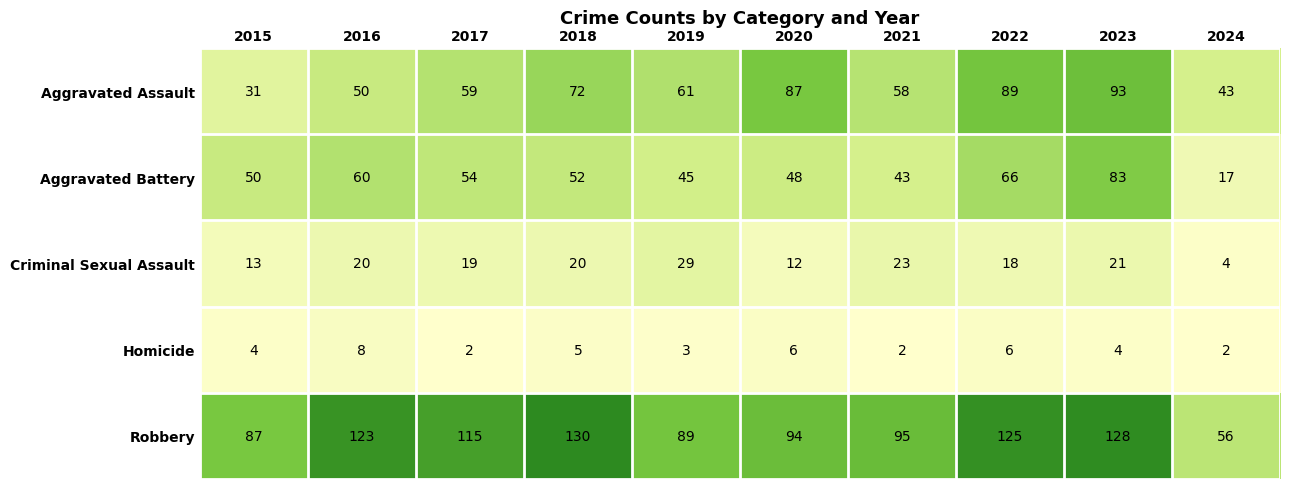

What is the difference between the highest and lowest values at 2021?

93